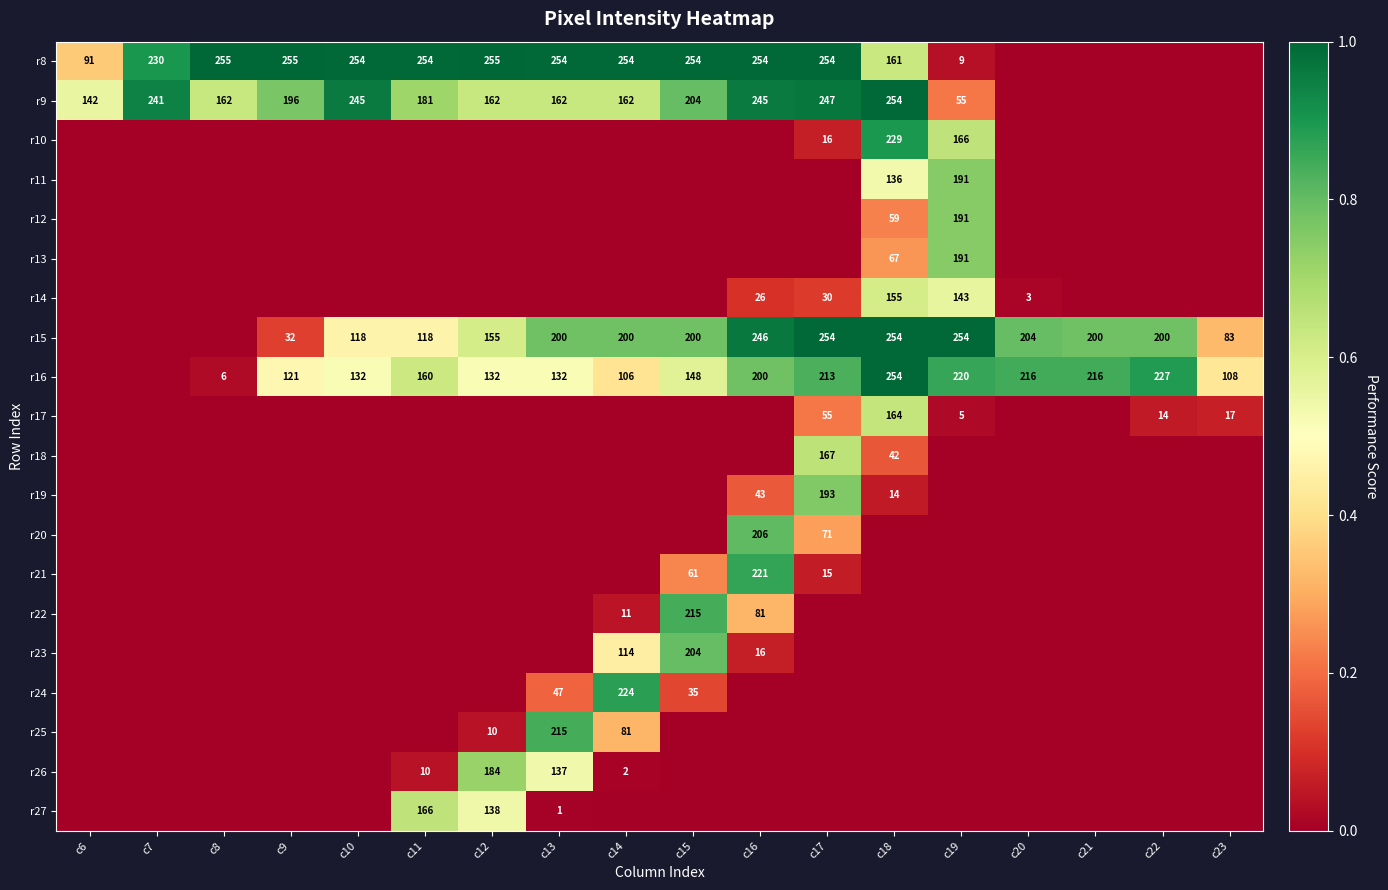

How many distinct data groups are displayed?

20